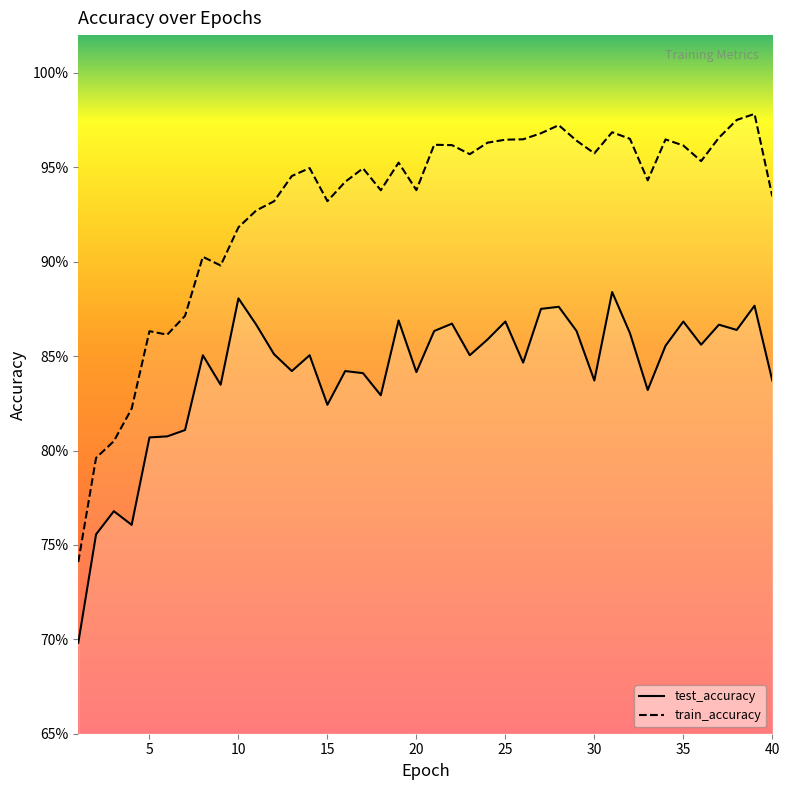

What is the difference between the test_accuracy values at 1 and 29?

0.2